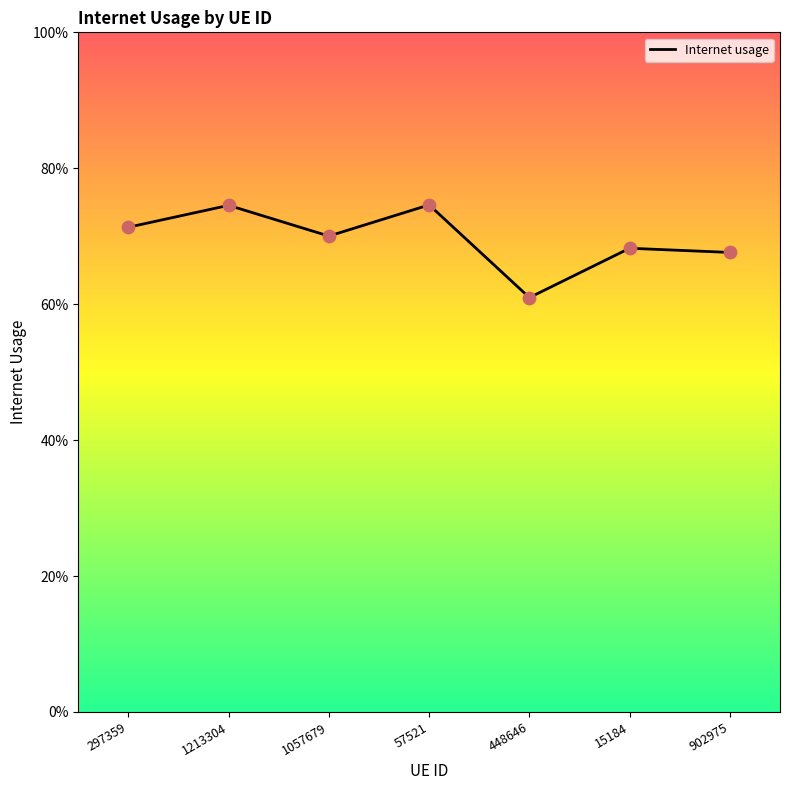

What is the change in value from 1213304 to 15184?

-0.1